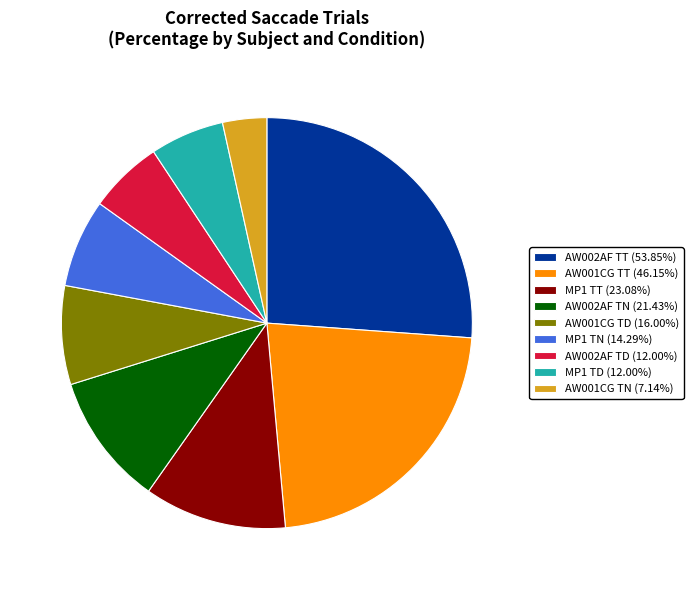

Approximately how many times larger is the value at MP1 TD (12.00%) compared to AW001CG TT (46.15%)?

0.3